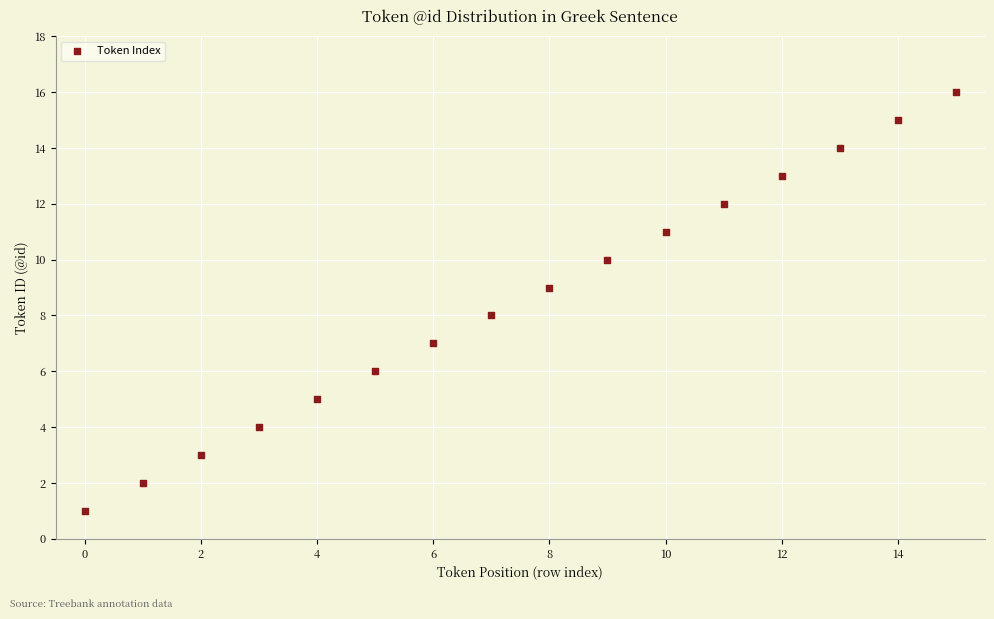

What is the range of Y values (max minus min)?

15